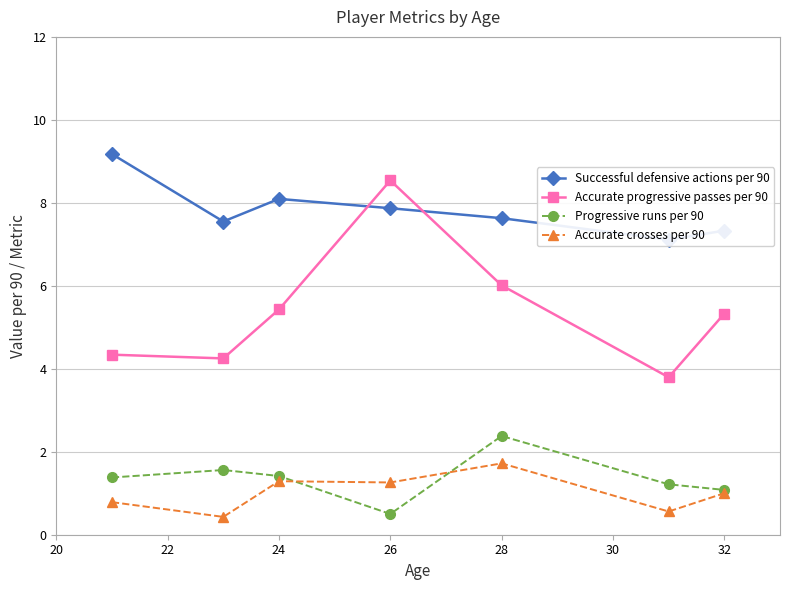

True or false: Accurate progressive passes per 90 and Accurate crosses per 90 cross at least once.

False